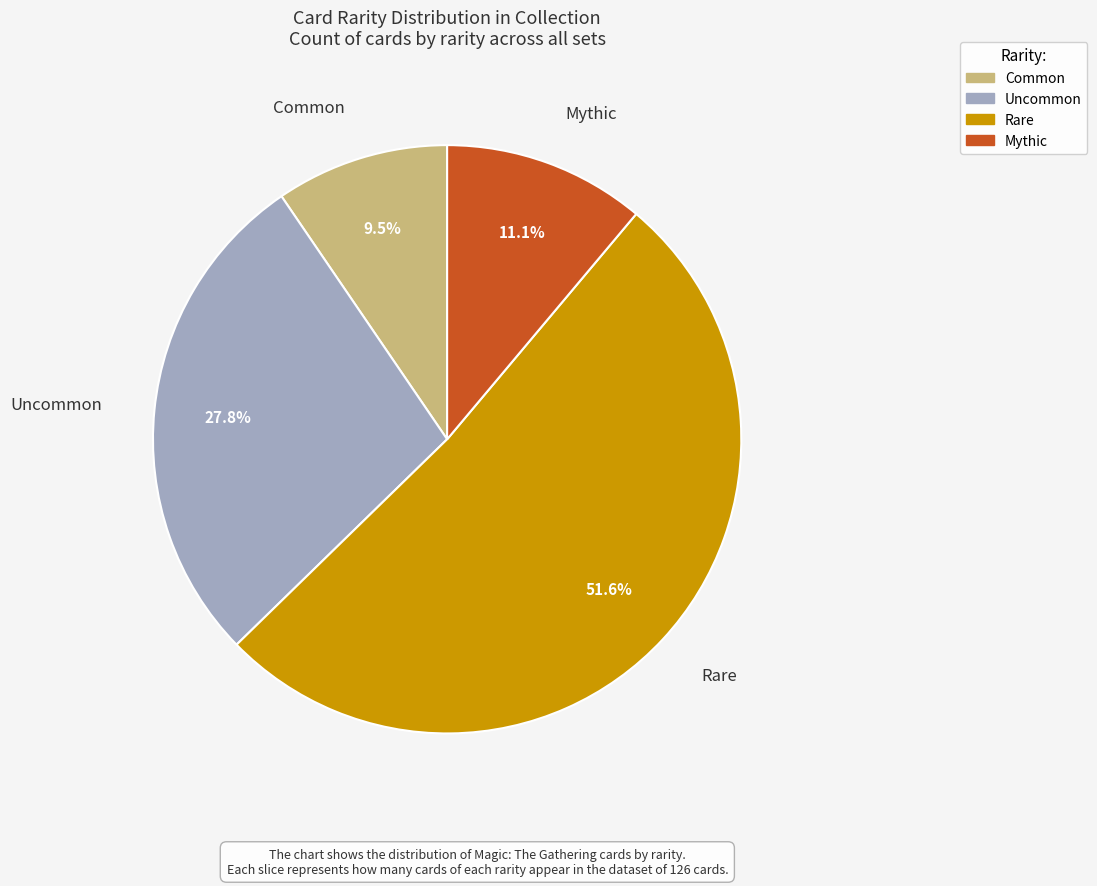

Which category has the smallest portion of the pie?

common